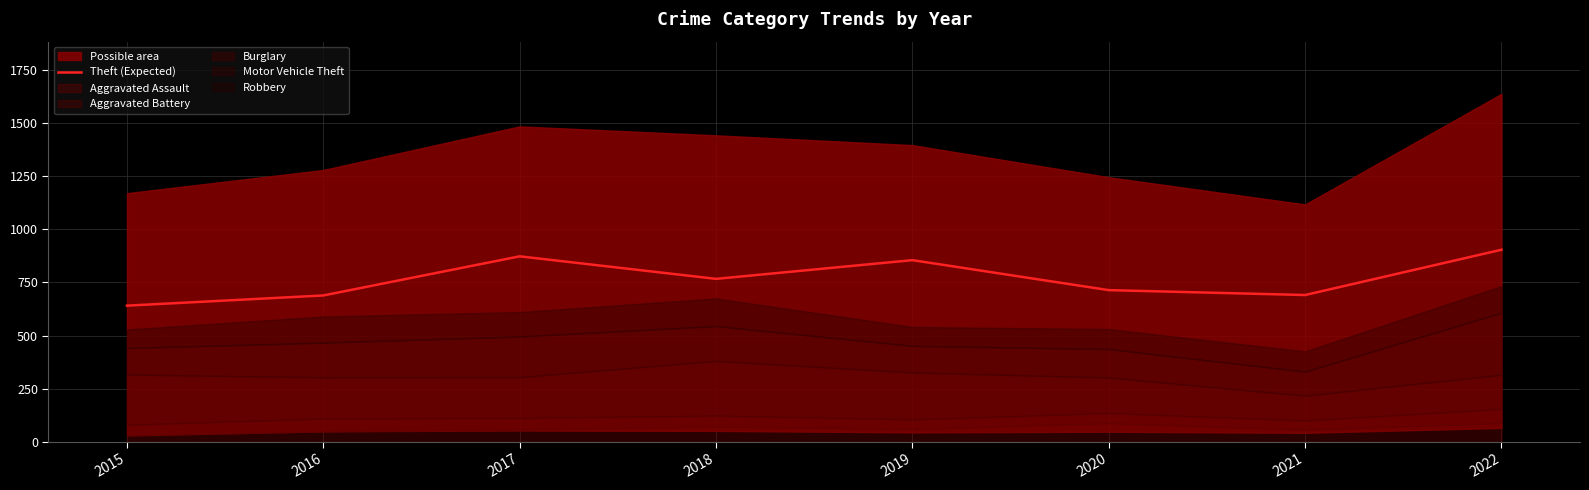

True or false: the data shows 873 at 2017.

True